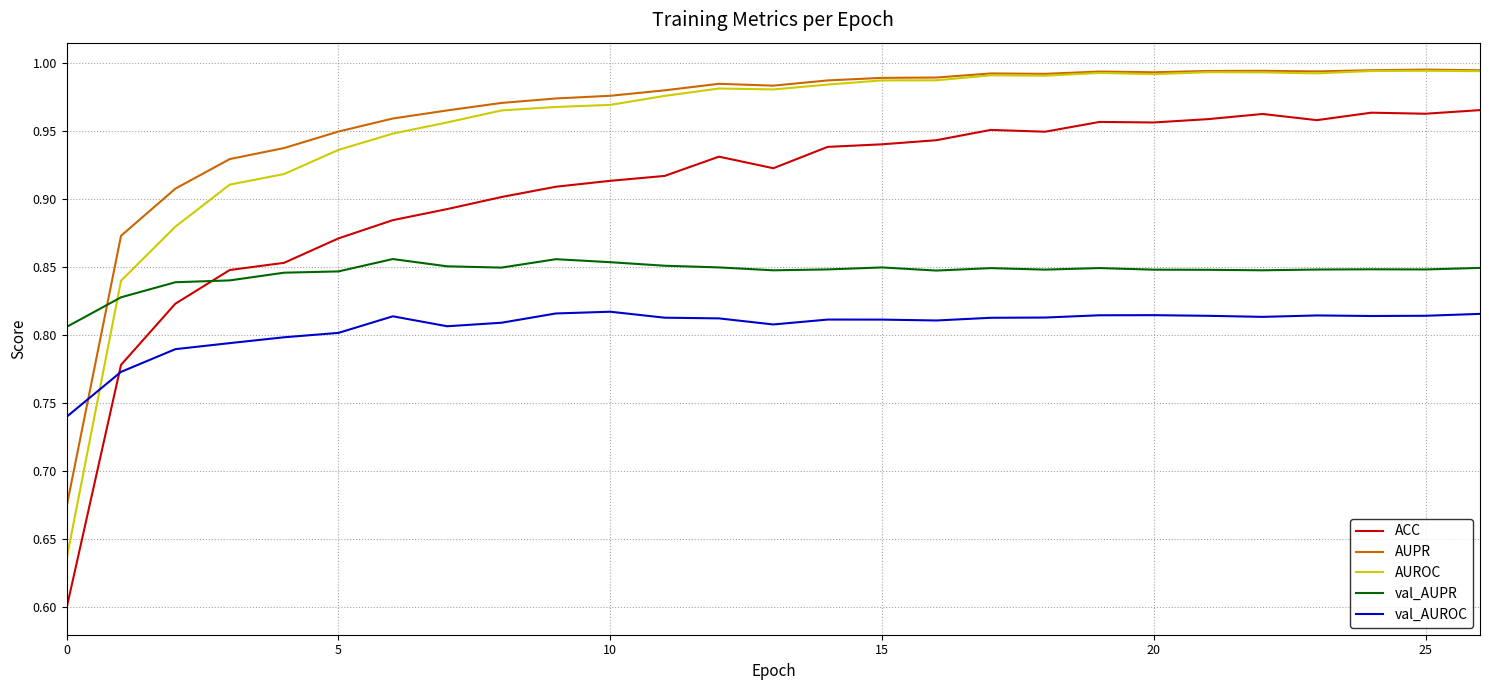

True or false: val_AUROC and ACC cross at least once.

True